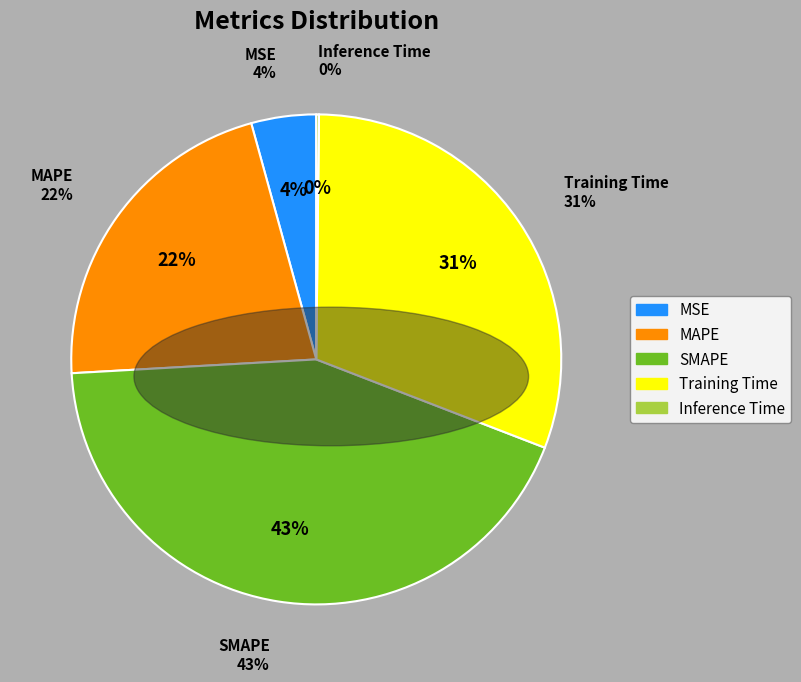

Does Training Time represent more than half of the total?

No